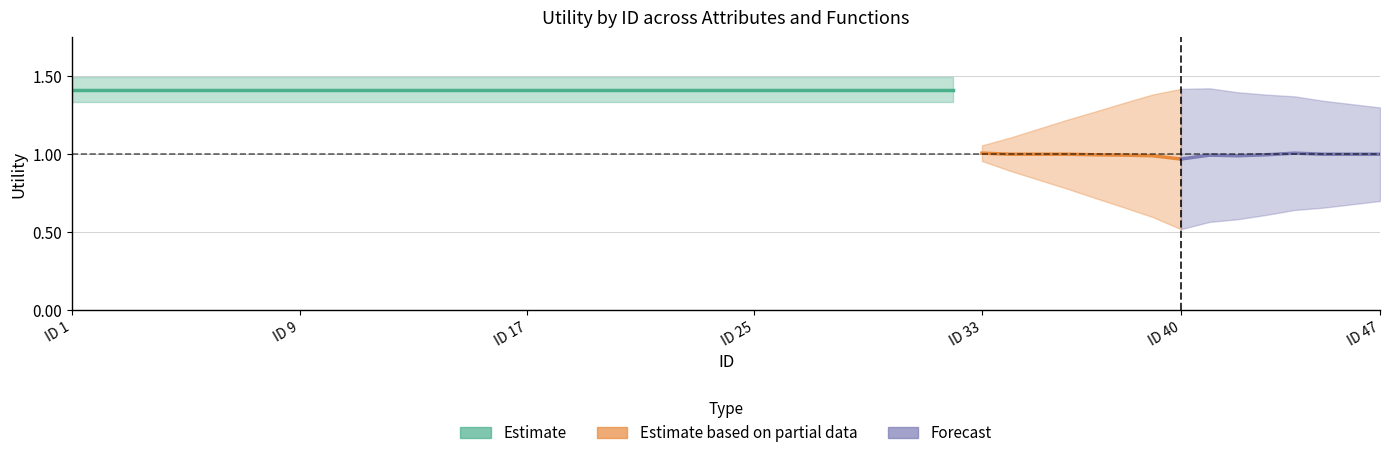

Which series changed the most between ID 33 and 7?

Estimate based on partial data